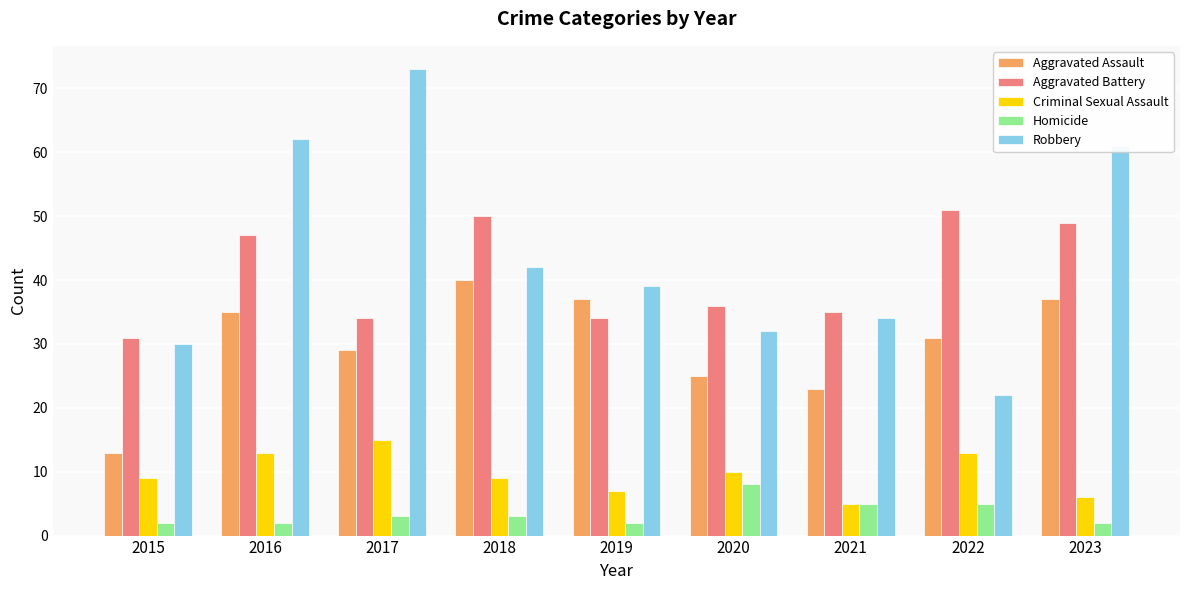

What is the value of the Aggravated Battery bar at the 4th from the left?

50